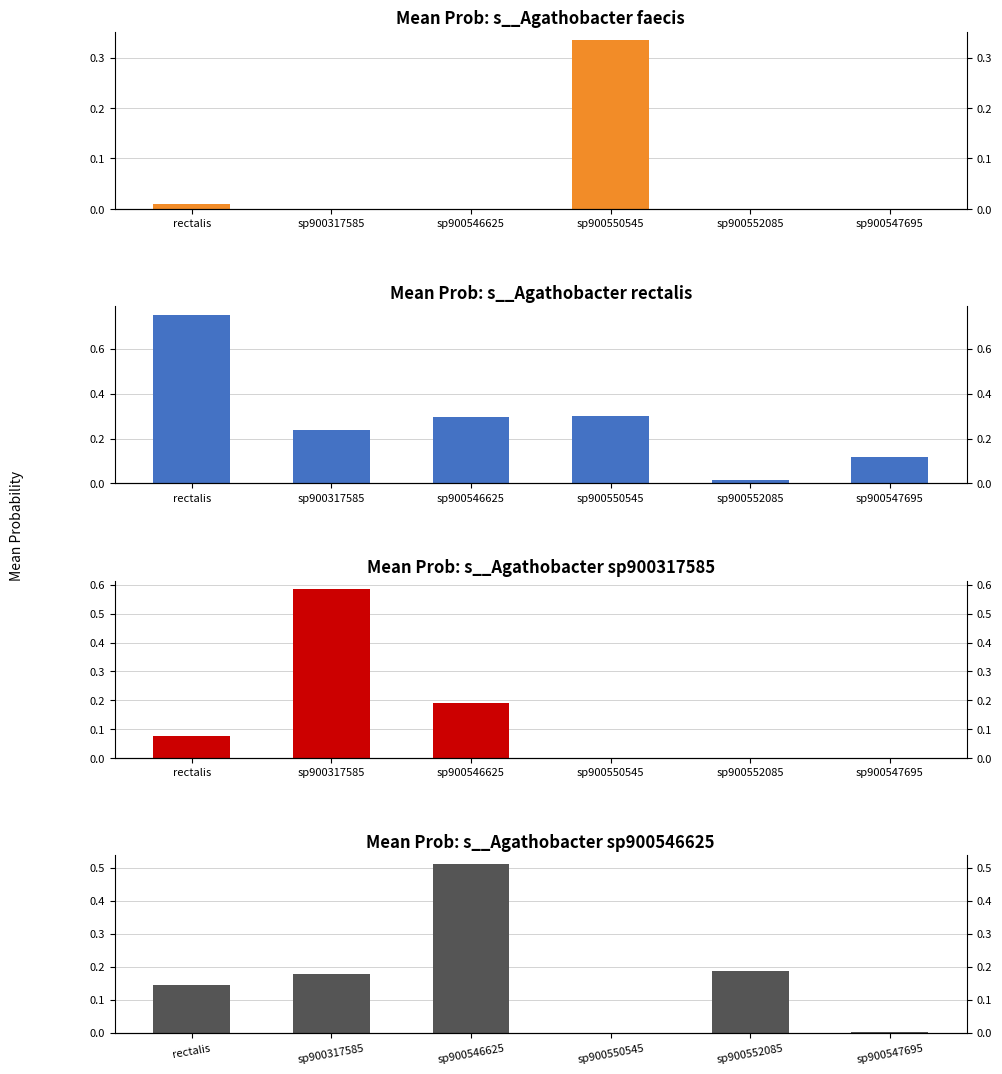

Reading left to right, list all the values displayed in this chart.

s__Agathobacter faecis: rectalis=0.0	sp900317585=0.0	sp900546625=0.0	sp900550545=0.3	sp900552085=0.0	sp900547695=0.0
s__Agathobacter rectalis: rectalis=0.8	sp900317585=0.2	sp900546625=0.3	sp900550545=0.3	sp900552085=0.0	sp900547695=0.1
s__Agathobacter sp900317585: rectalis=0.1	sp900317585=0.6	sp900546625=0.2	sp900550545=0.0	sp900552085=0.0	sp900547695=0.0
s__Agathobacter sp900546625: rectalis=0.1	sp900317585=0.2	sp900546625=0.5	sp900550545=0.0	sp900552085=0.2	sp900547695=0.0